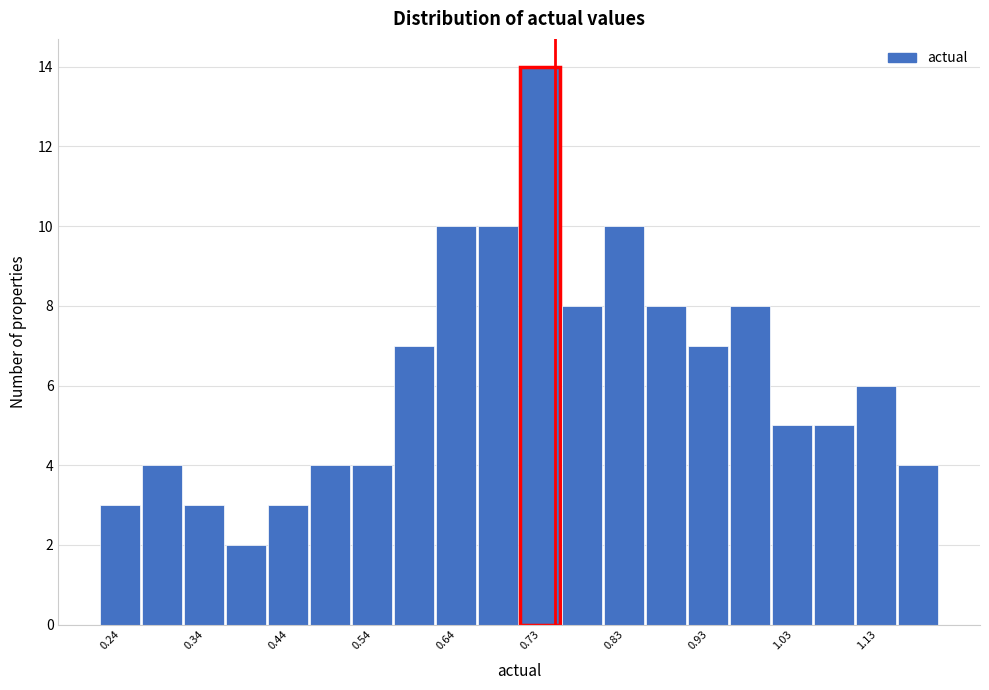

How tall is the bar that spans 0.710 to 0.759 on the x-axis? Neither the bar edges nor the heights are printed on the chart, so give them approximately, as read against the axes.

14